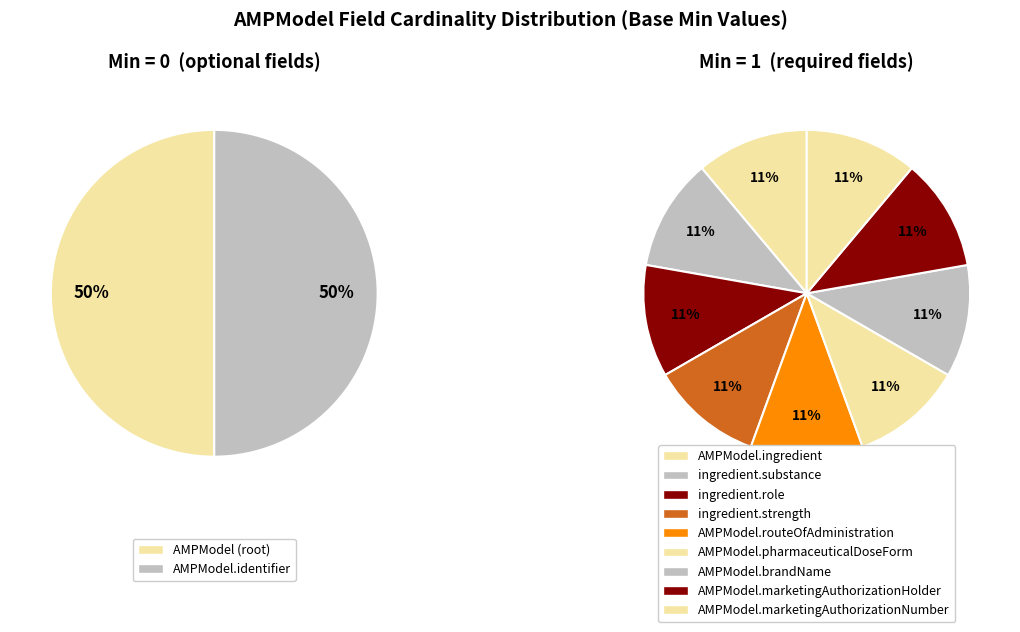

To the nearest percent, what is the average slice percentage?

9%